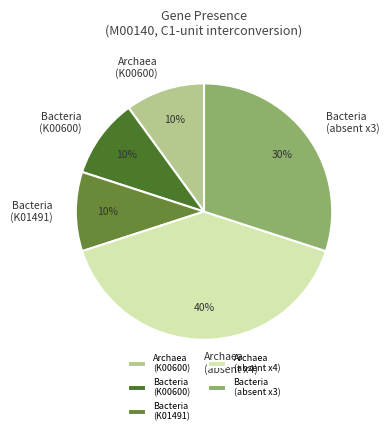

Do Bacteria (K01491) and Archaea (K00600) together represent more than half of the pie?

No